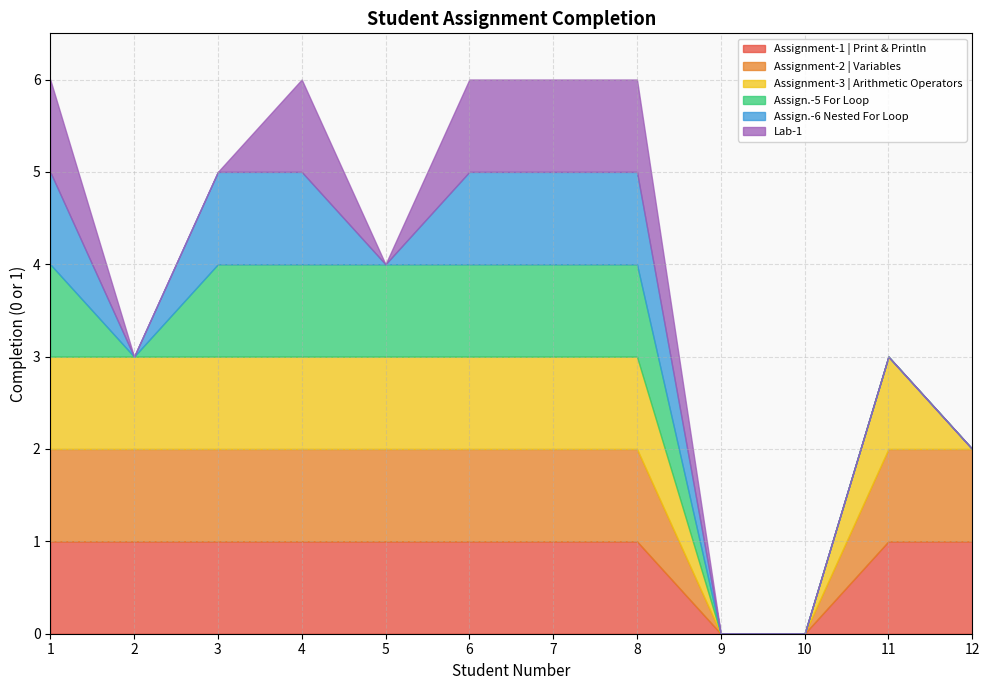

True or false: Assign.-5 For Loop and Assign.-6 Nested For Loop intersect in this chart.

False